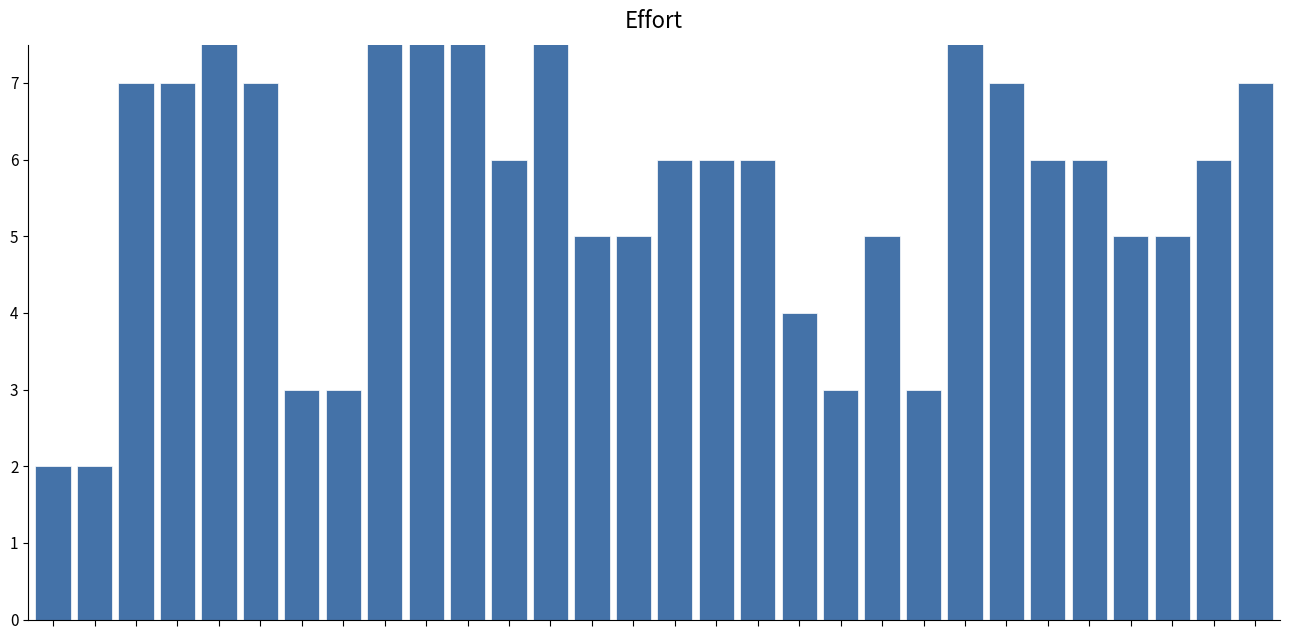

Which has a higher value, 29 or 26?

29